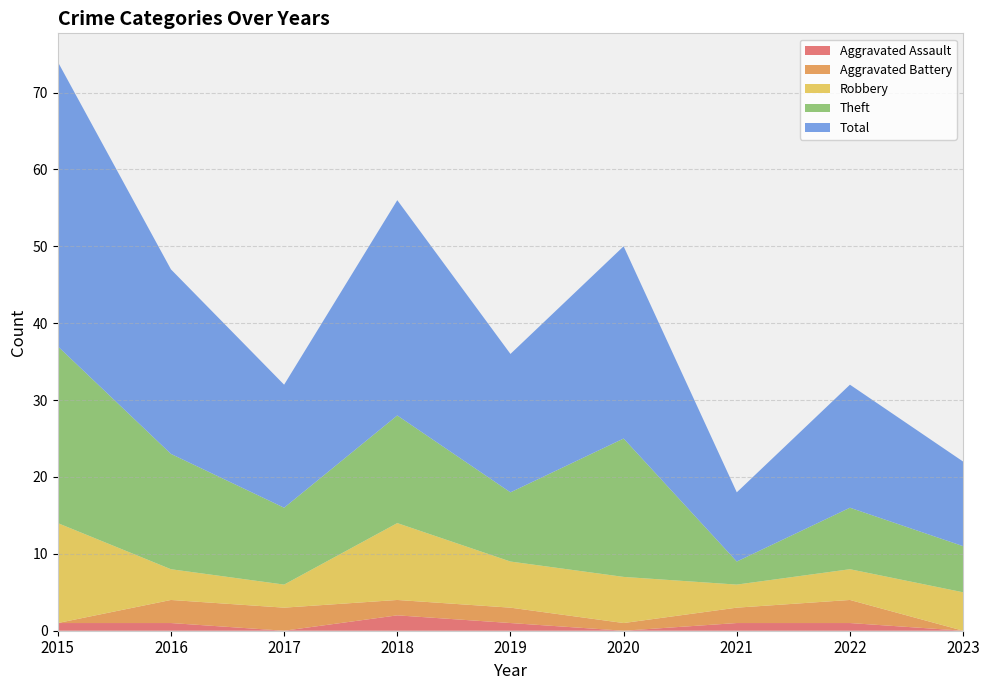

Reading left to right, what are all the values shown in this chart?

Aggravated Assault: 1	1	0	2	1	0	1	1	0
Aggravated Battery: 0	3	3	2	2	1	2	3	0
Robbery: 13	4	3	10	6	6	3	4	5
Theft: 23	15	10	14	9	18	3	8	6
Total: 37	24	16	28	18	25	9	16	11